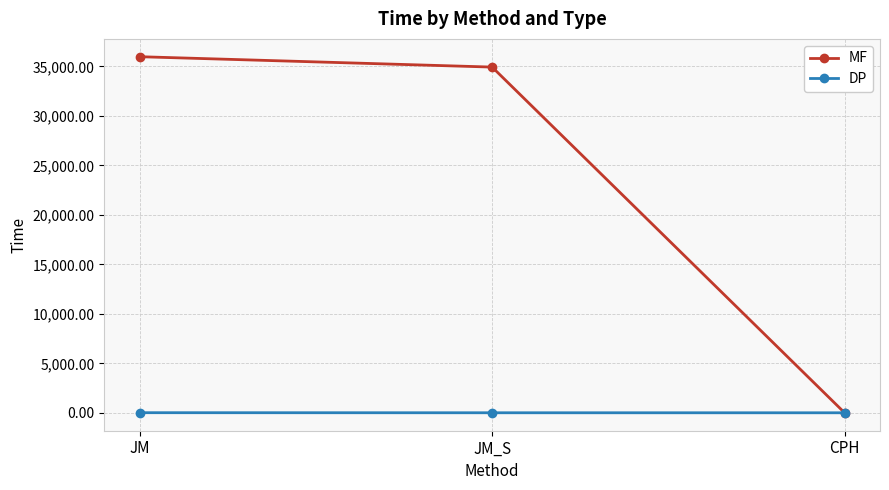

Is it true that MF equals 0.3 at CPH?

True